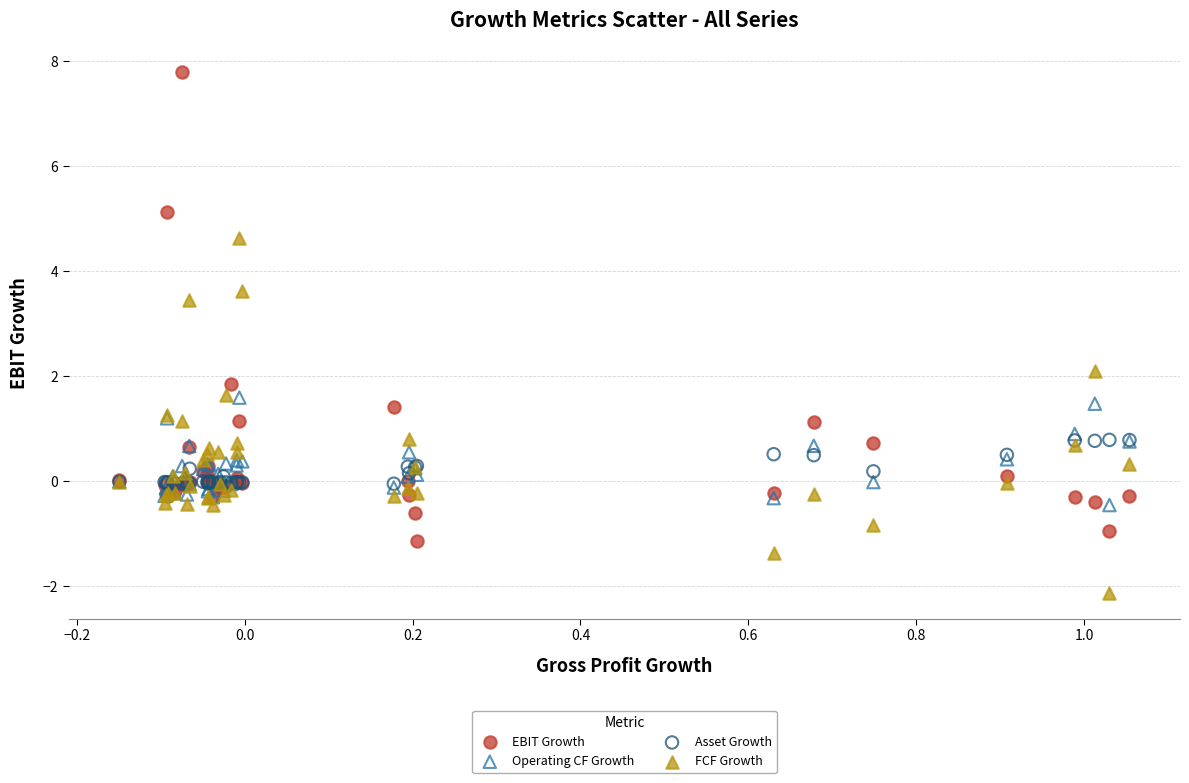

Which series contains the highest Y value?

EBIT Growth